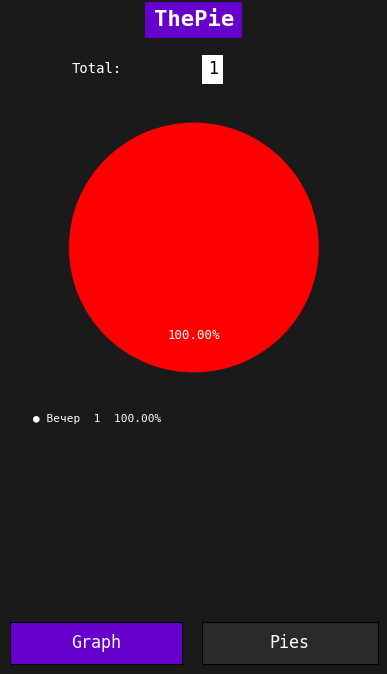

Is there a majority slice in this chart?

Yes